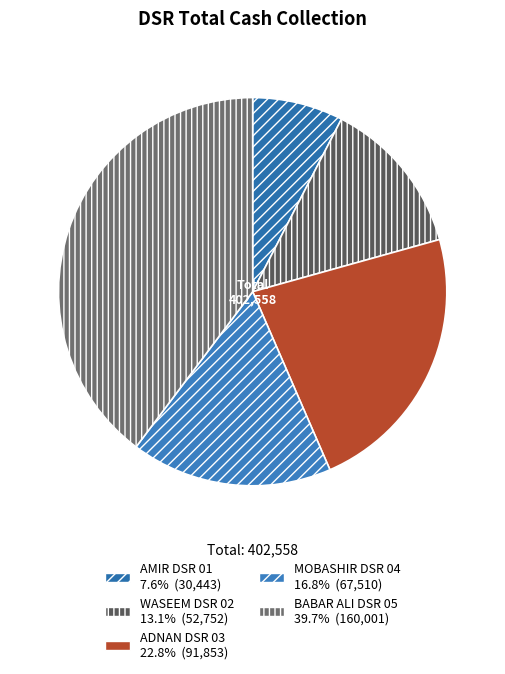

To the nearest percent, what percentage of the pie is WASEEM DSR 02?

13%